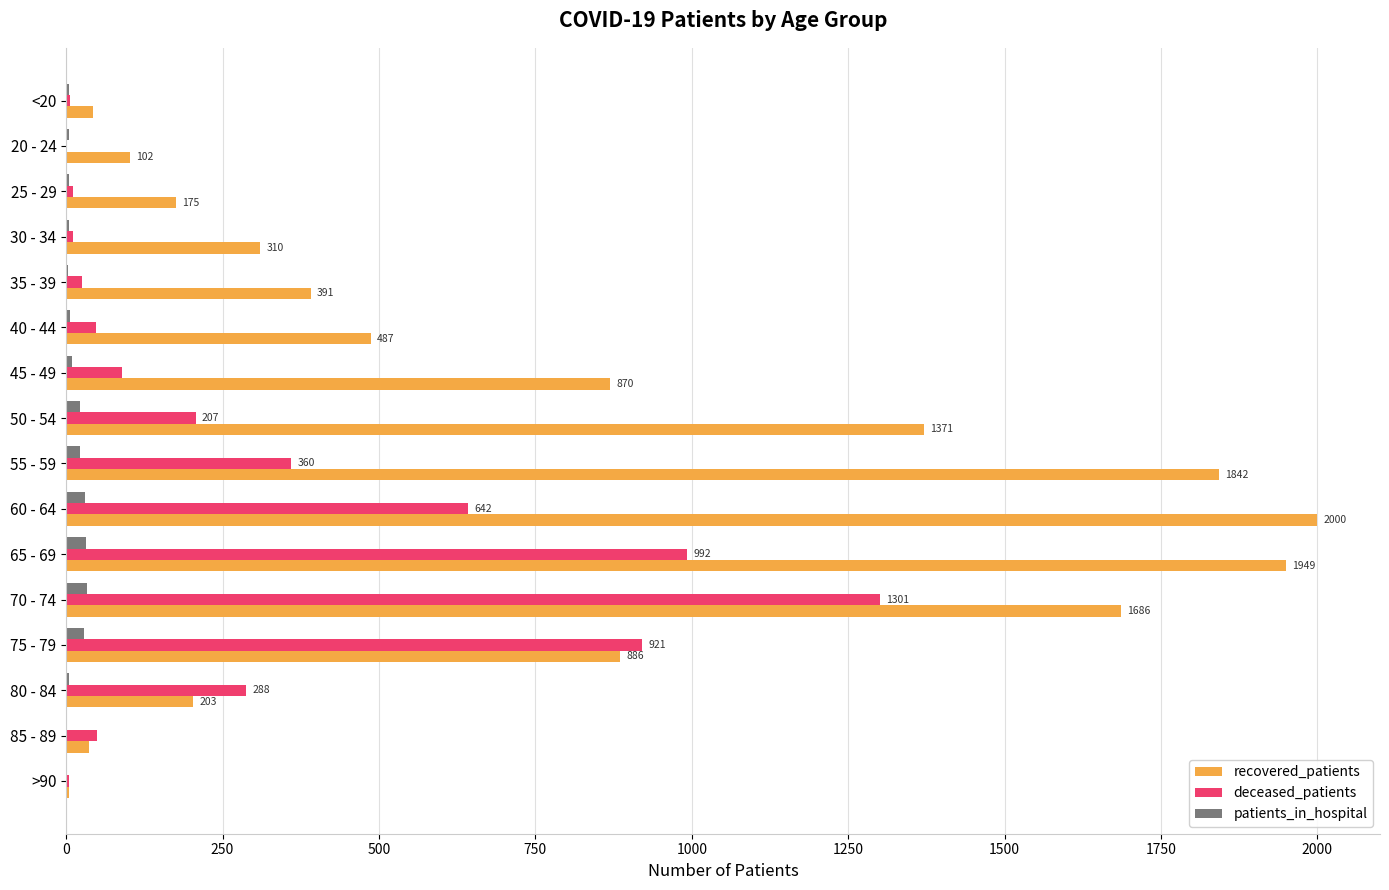

What is the sum of all recovered_patients values?

12356